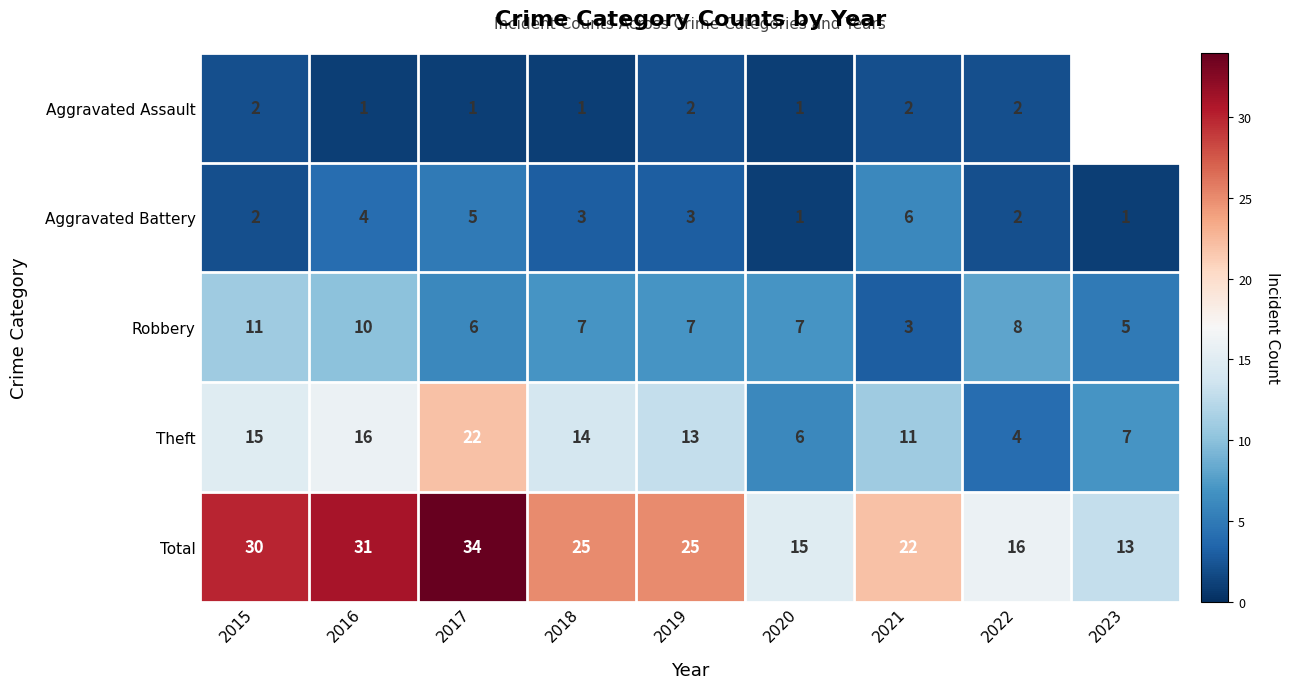

The Robbery series shows 5.4 at 2022. True or false?

False